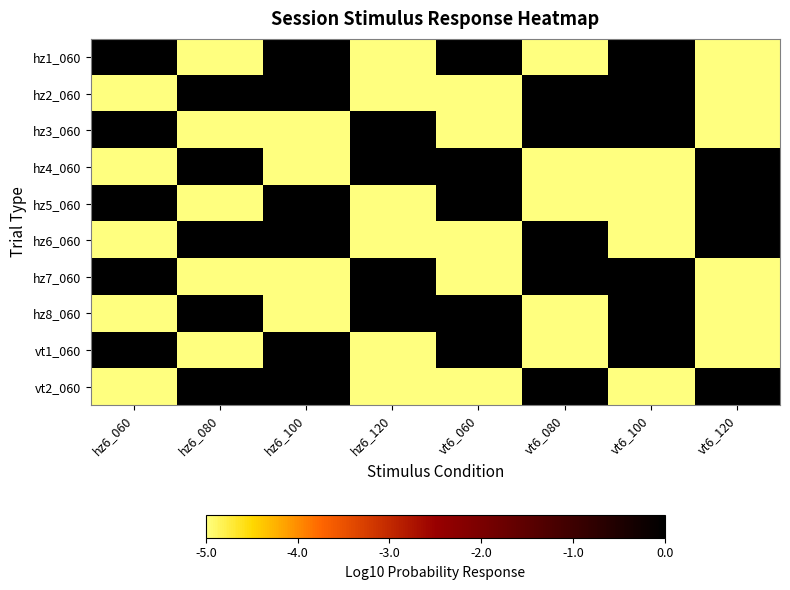

Reading left to right, what are all the values shown in this chart?

hz1_060: hz6_060=0	hz6_080=-5	hz6_100=0	hz6_120=-5	vt6_060=0	vt6_080=-5	vt6_100=0	vt6_120=-5
hz2_060: hz6_060=-5	hz6_080=0	hz6_100=0	hz6_120=-5	vt6_060=-5	vt6_080=0	vt6_100=0	vt6_120=-5
hz3_060: hz6_060=0	hz6_080=-5	hz6_100=-5	hz6_120=0	vt6_060=-5	vt6_080=0	vt6_100=0	vt6_120=-5
hz4_060: hz6_060=-5	hz6_080=0	hz6_100=-5	hz6_120=0	vt6_060=0	vt6_080=-5	vt6_100=-5	vt6_120=0
hz5_060: hz6_060=0	hz6_080=-5	hz6_100=0	hz6_120=-5	vt6_060=0	vt6_080=-5	vt6_100=-5	vt6_120=0
hz6_060: hz6_060=-5	hz6_080=0	hz6_100=0	hz6_120=-5	vt6_060=-5	vt6_080=0	vt6_100=-5	vt6_120=0
hz7_060: hz6_060=0	hz6_080=-5	hz6_100=-5	hz6_120=0	vt6_060=-5	vt6_080=0	vt6_100=0	vt6_120=-5
hz8_060: hz6_060=-5	hz6_080=0	hz6_100=-5	hz6_120=0	vt6_060=0	vt6_080=-5	vt6_100=0	vt6_120=-5
vt1_060: hz6_060=0	hz6_080=-5	hz6_100=0	hz6_120=-5	vt6_060=0	vt6_080=-5	vt6_100=0	vt6_120=-5
vt2_060: hz6_060=-5	hz6_080=0	hz6_100=0	hz6_120=-5	vt6_060=-5	vt6_080=0	vt6_100=-5	vt6_120=0